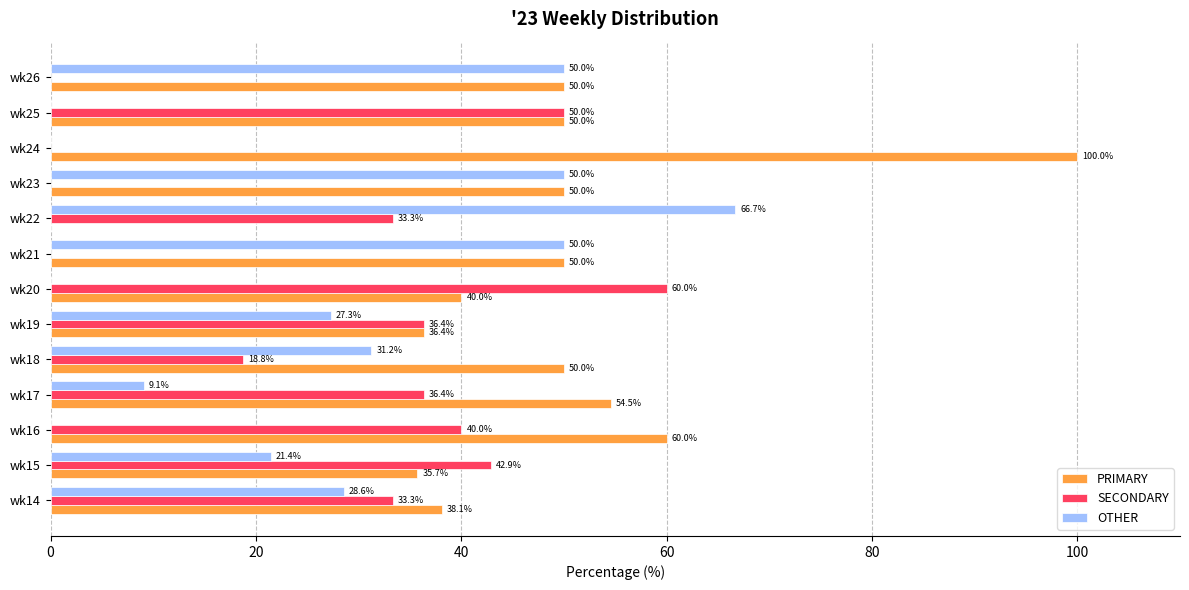

Is it true that SECONDARY equals 36.4 at wk19?

True